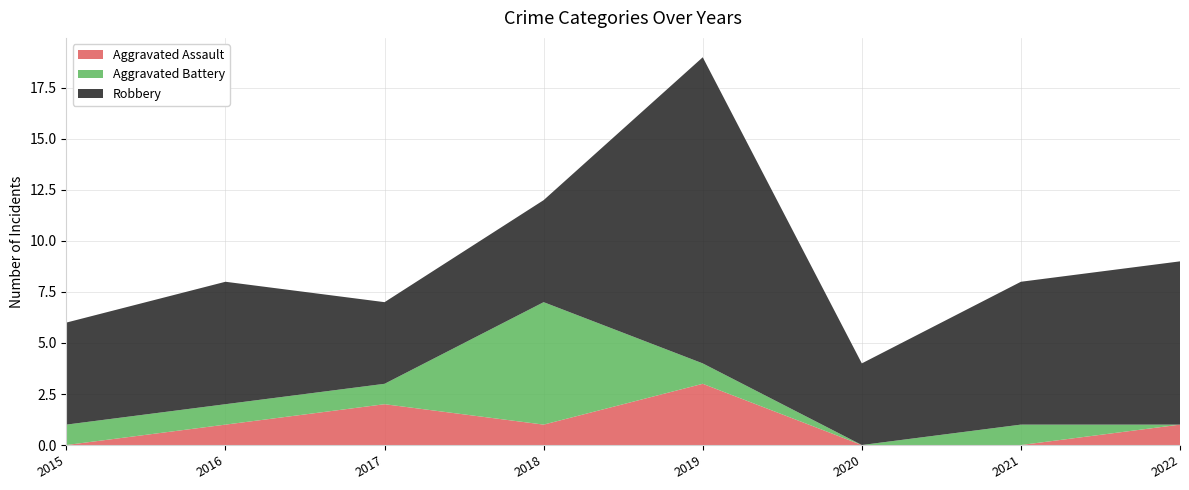

Reading left to right, transcribe all the data shown in this chart.

Aggravated Assault: 0	1	2	1	3	0	0	1
Aggravated Battery: 1	1	1	6	1	0	1	0
Robbery: 5	6	4	5	15	4	7	8